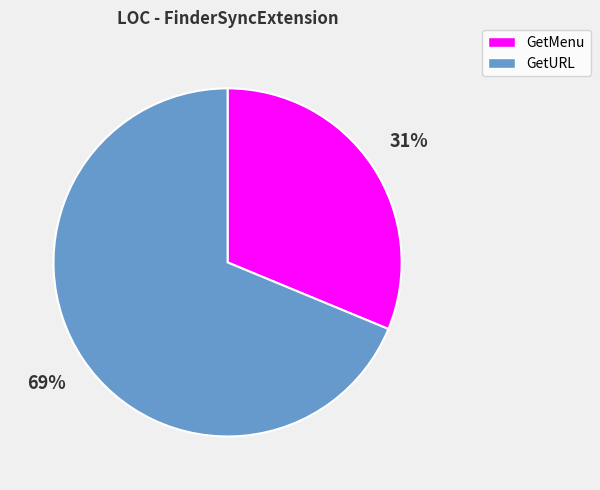

Is it true that GetMenu is 31% of the pie?

True